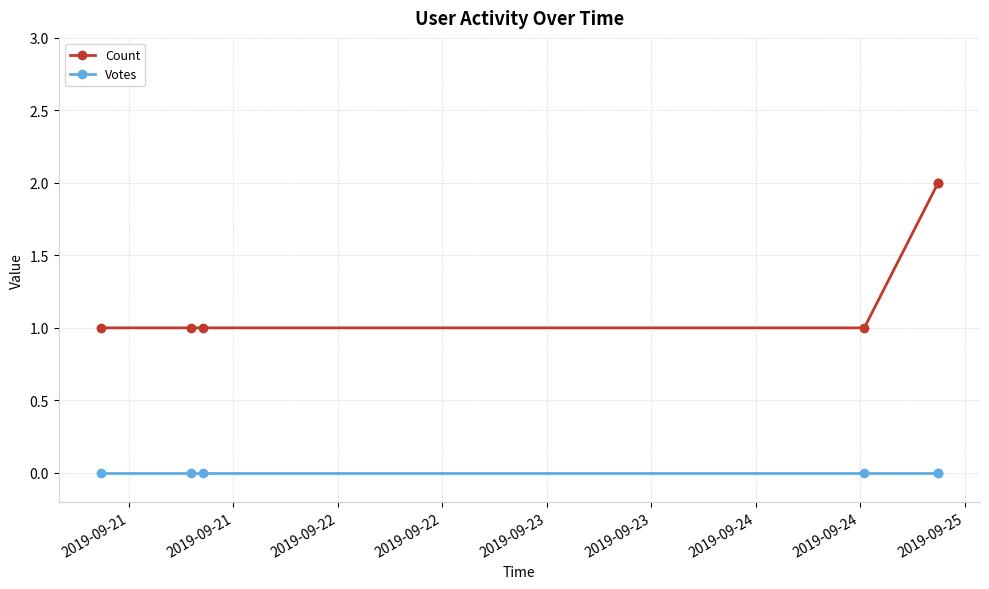

Count the number of categories in the chart.

6